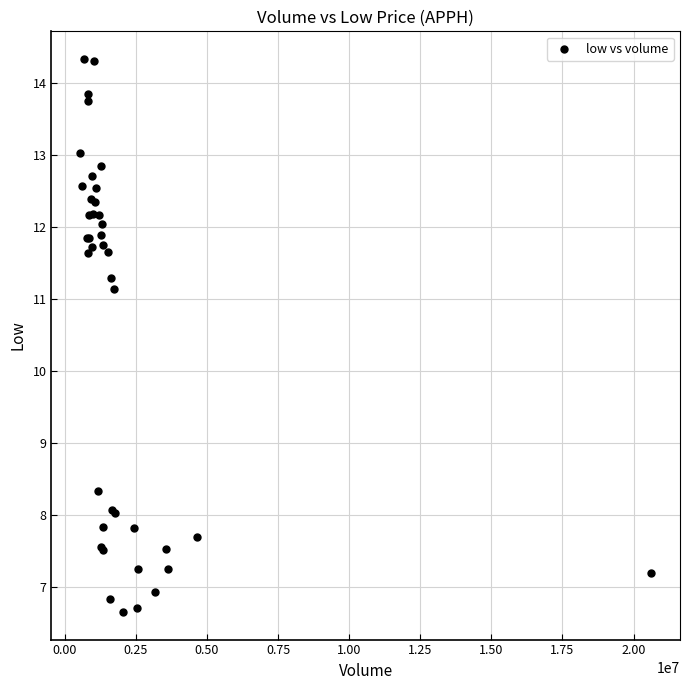

What Y value in the scatter plot is closest to 10?

11.1